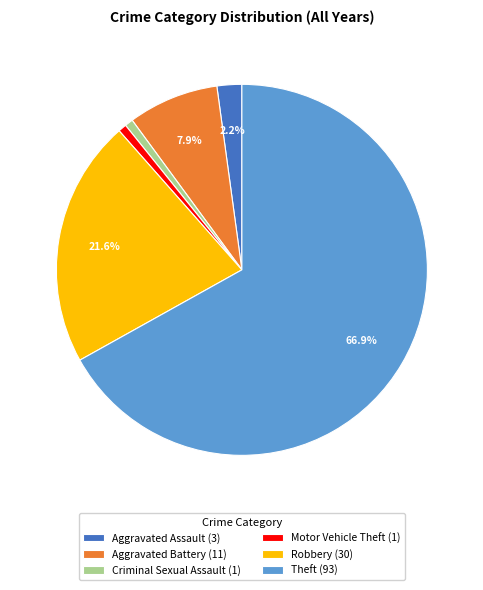

To the nearest percent, what percentage of the pie is Aggravated Battery?

8%